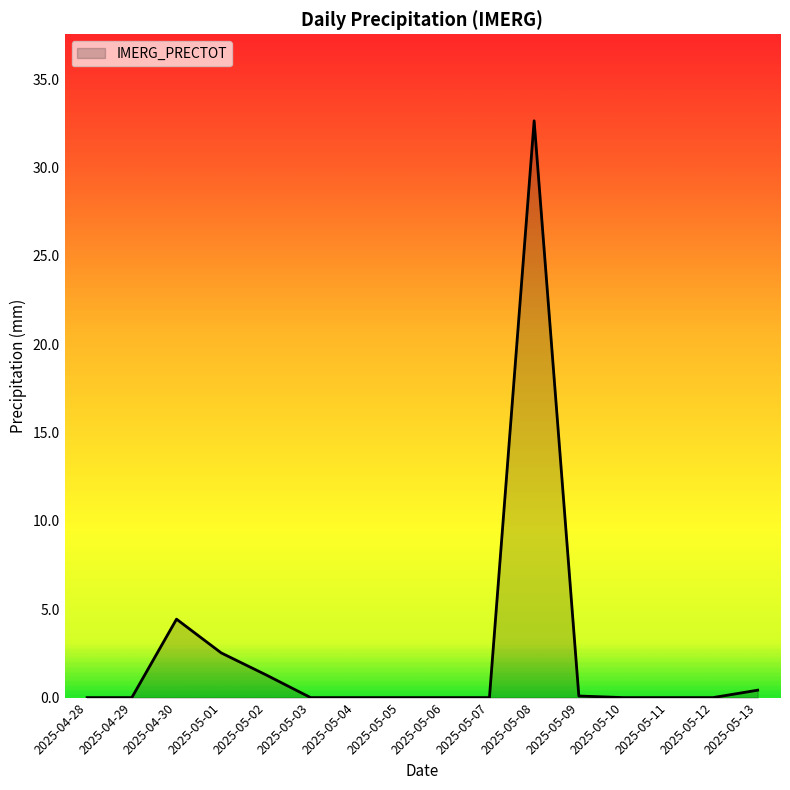

True or false: the data shows -10.7 at 2025-05-12.

False